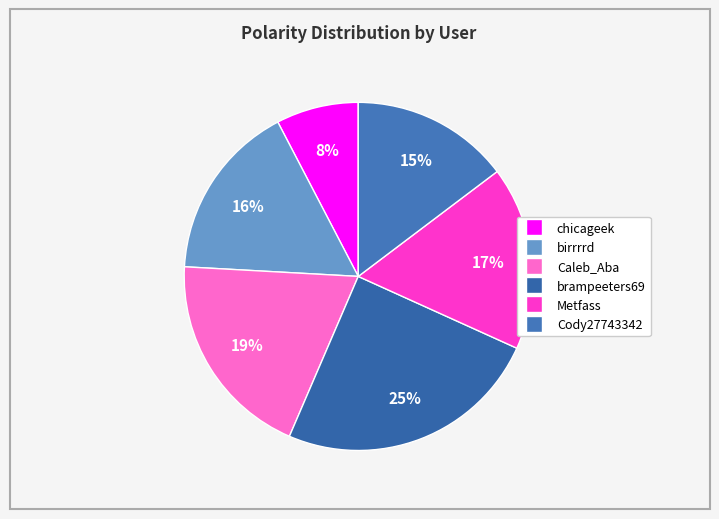

To the nearest percent, what is the average slice percentage?

17%